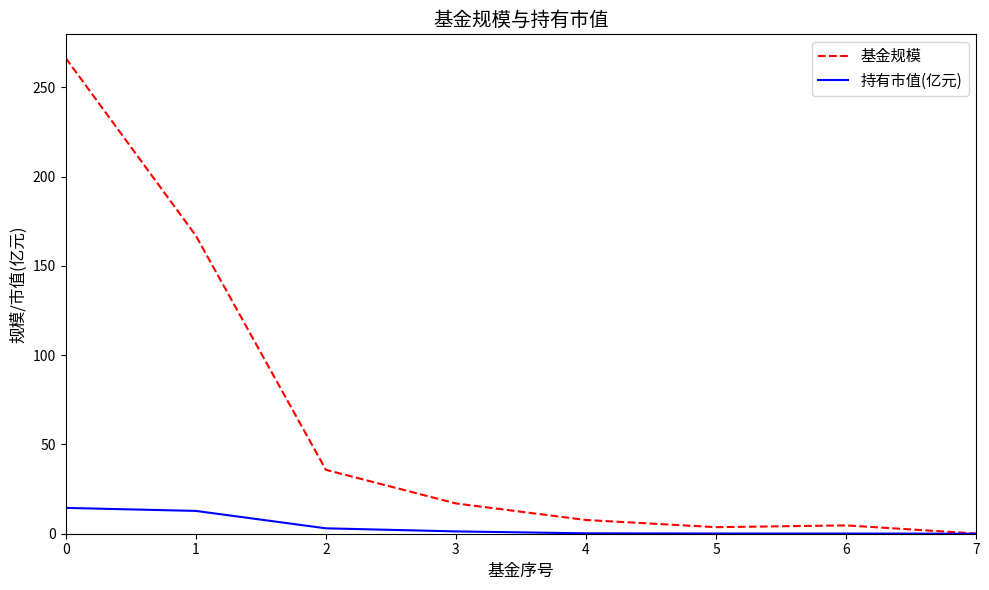

At 2, list the series in order from smallest to largest.

持有市值(亿元), 基金规模